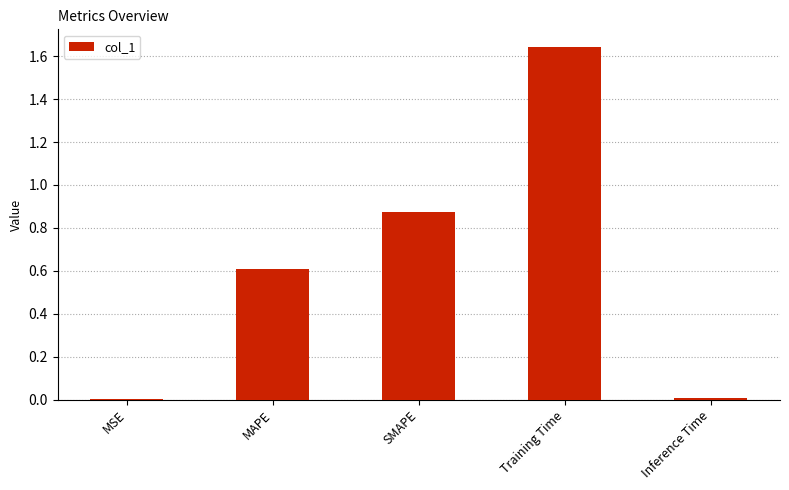

What is the approximate value at MAPE?

0.6